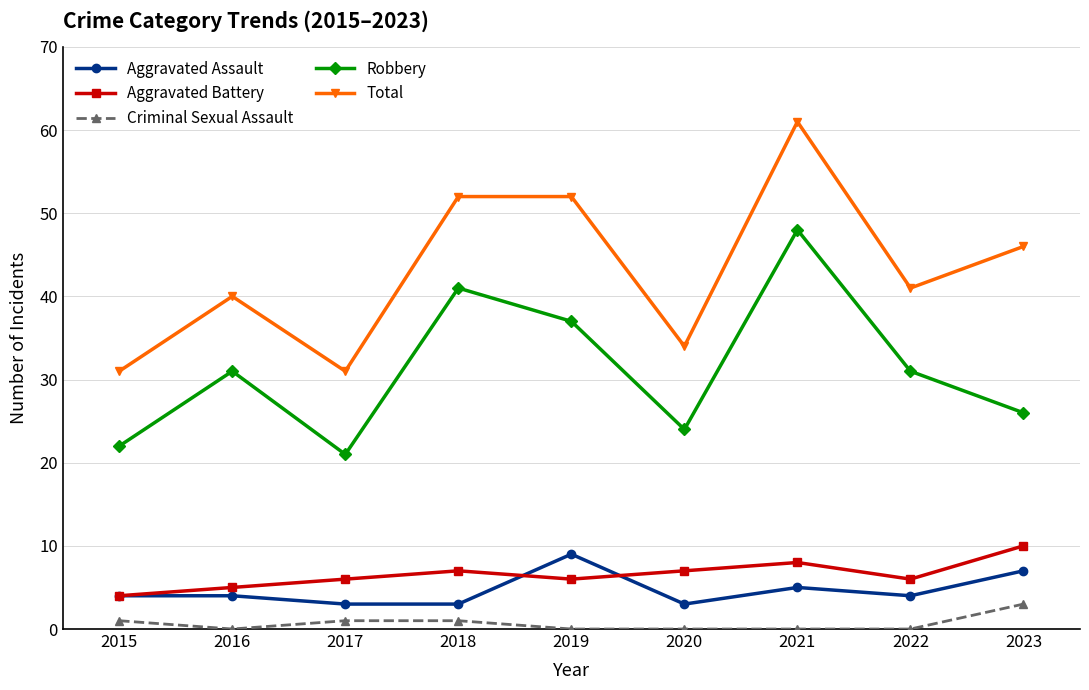

What is the difference between the Aggravated Battery values at 2019 and 2018?

1